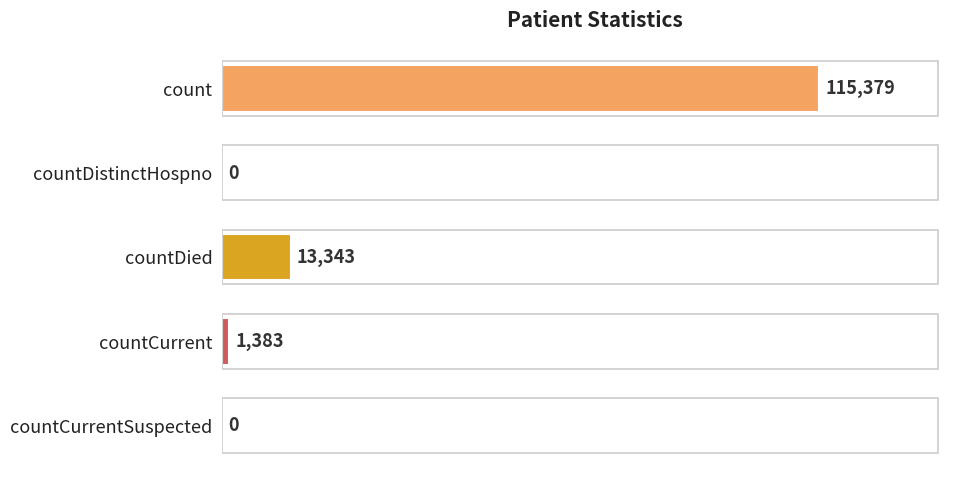

Reading top to bottom, list all the values displayed in this chart.

count=115379	countDistinctHospno=0	countDied=13343	countCurrent=1383	countCurrentSuspected=0